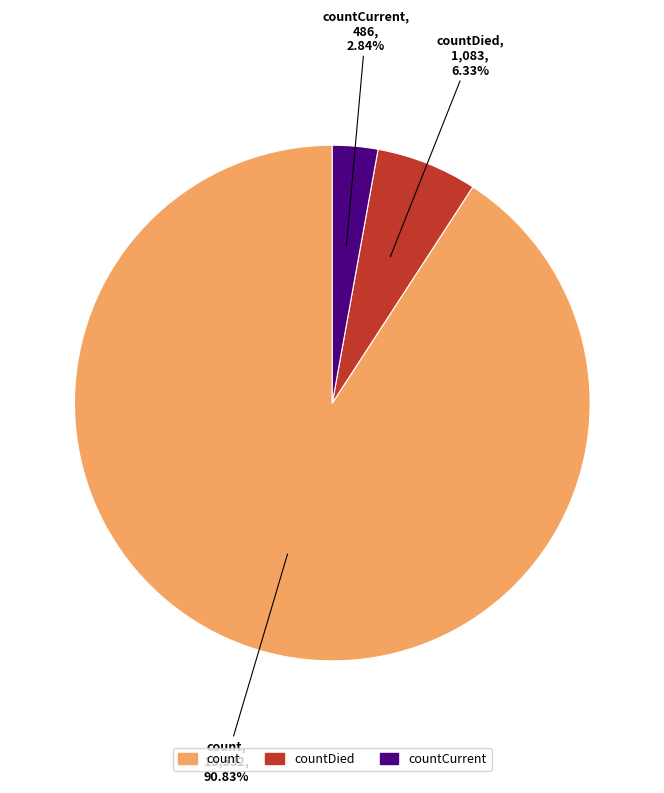

Rank the categories by value from highest to lowest.

count, countDied, countCurrent